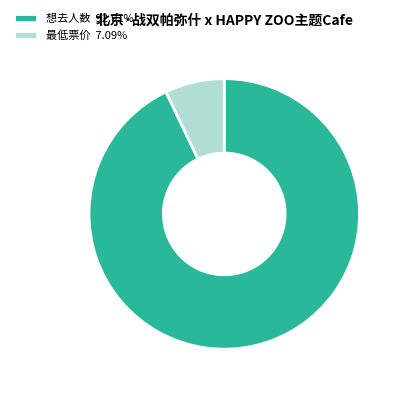

How many slices are in this pie chart?

2